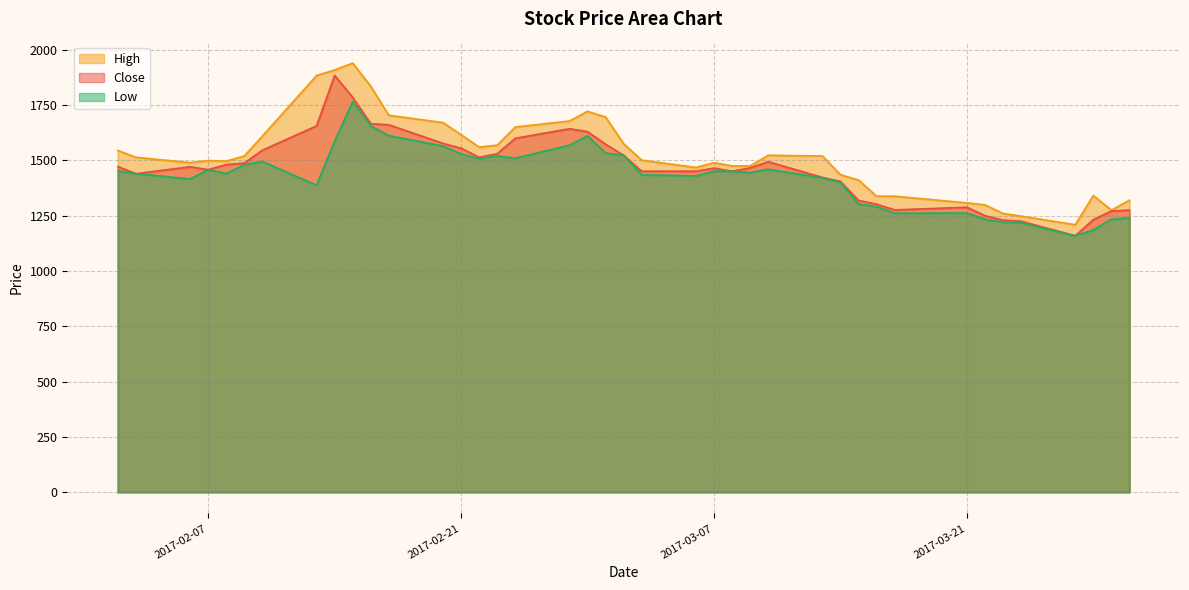

True or false: High and Close intersect in this chart.

False